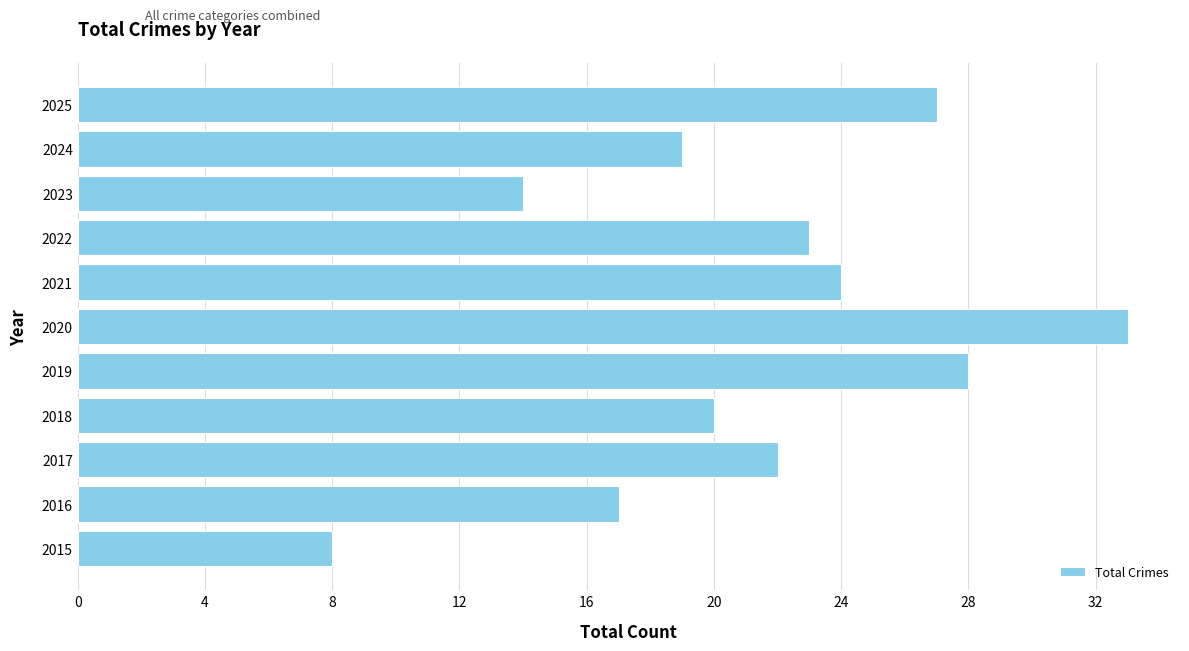

Does the chart contain any negative values?

No